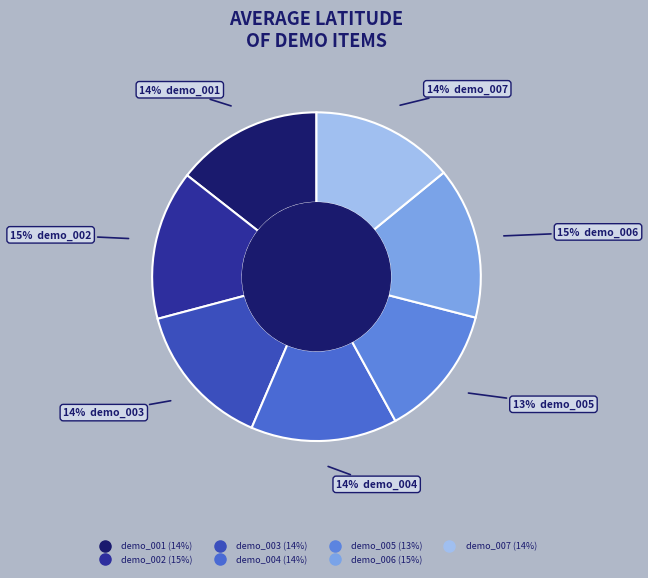

True or false: demo_001 accounts for 14% of the total.

True